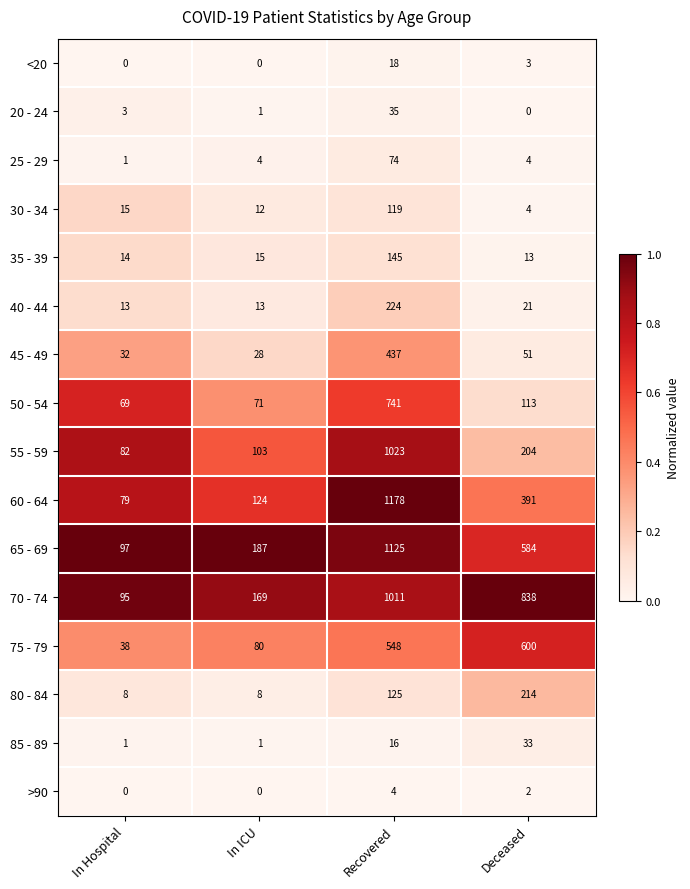

What is the greatest value displayed?

1178